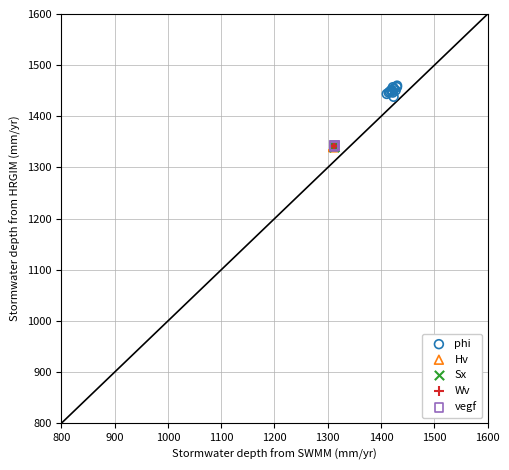

Which series reaches the maximum Y coordinate?

phi